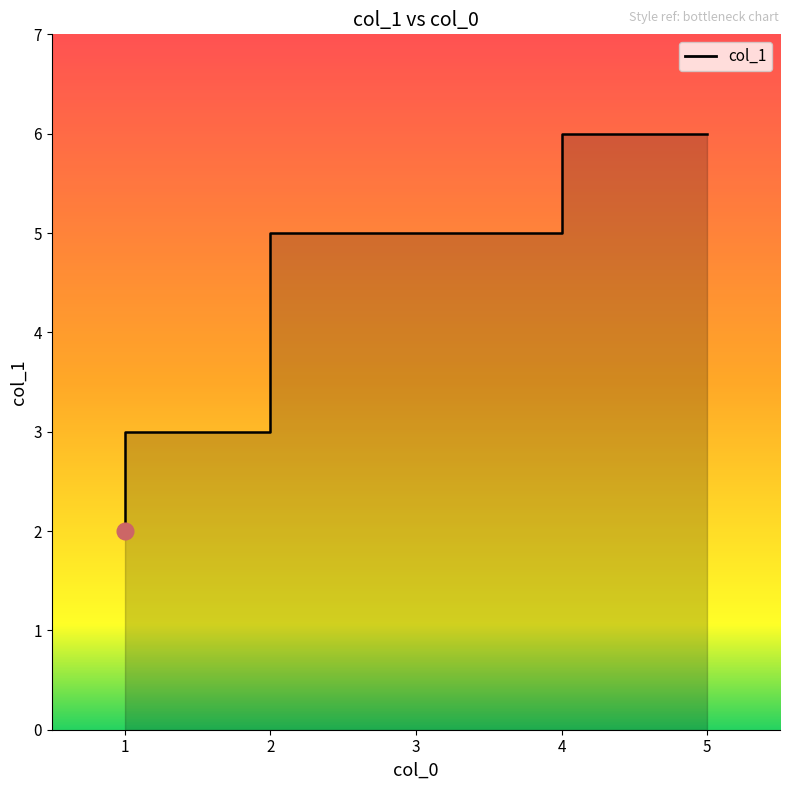

How many lines are shown in the chart?

1